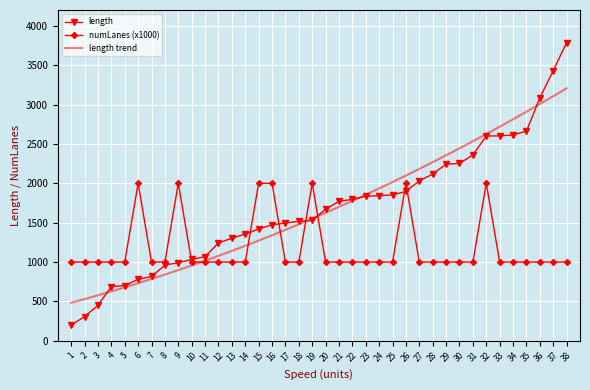

What is the difference between the length values at 7 and 30?

1434.7